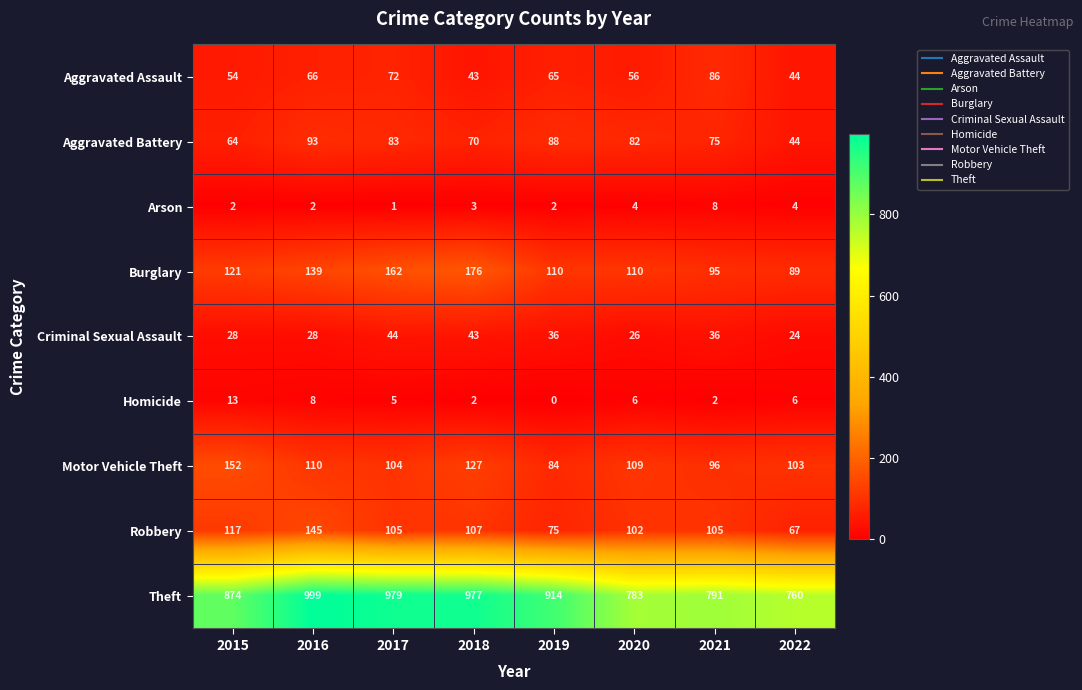

At which label does Criminal Sexual Assault first exceed 36?

2017